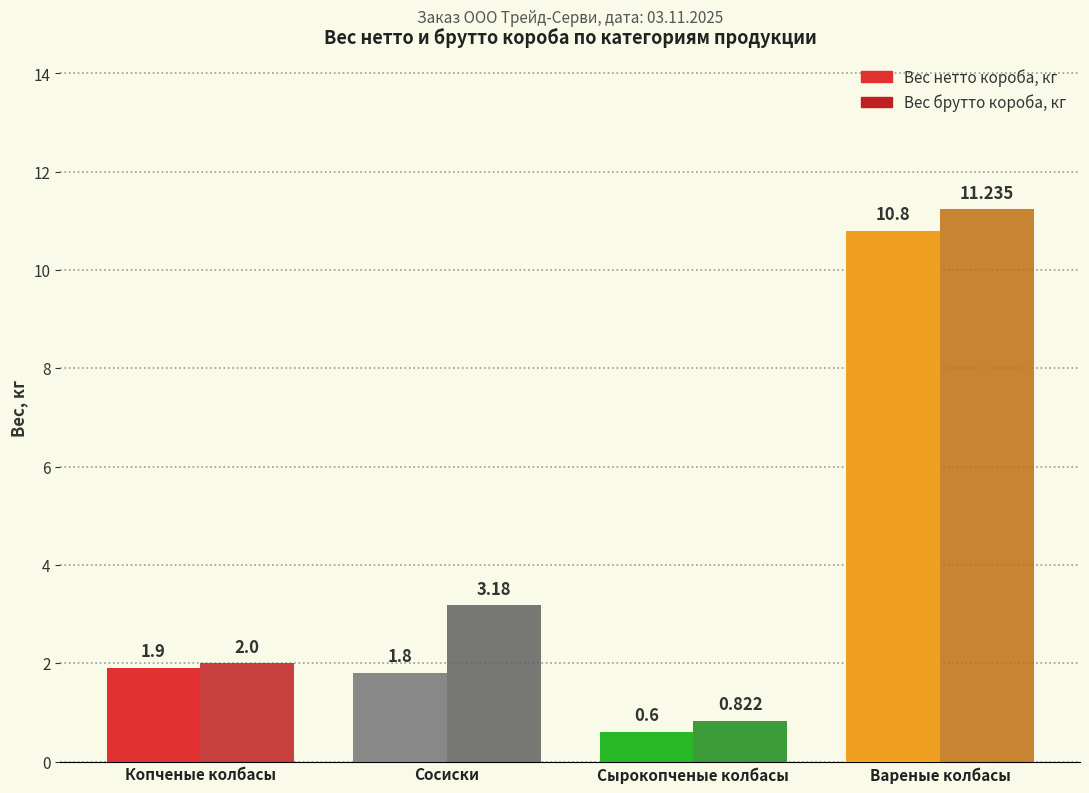

Read the Вес нетто короба, кг value at Сосиски.

1.8